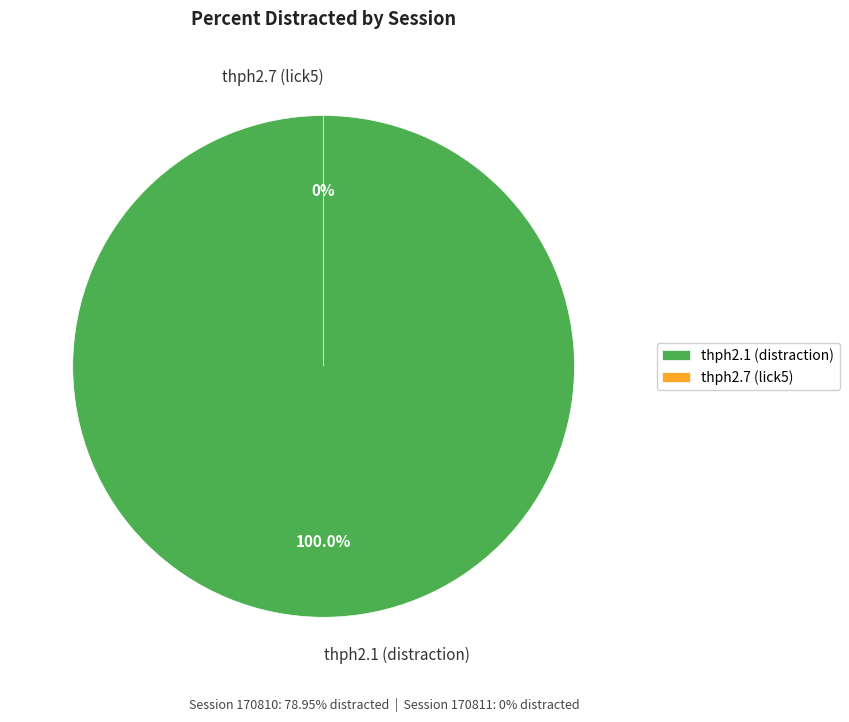

The thph2.7 (lick5) slice represents 0% of the pie. True or false?

True